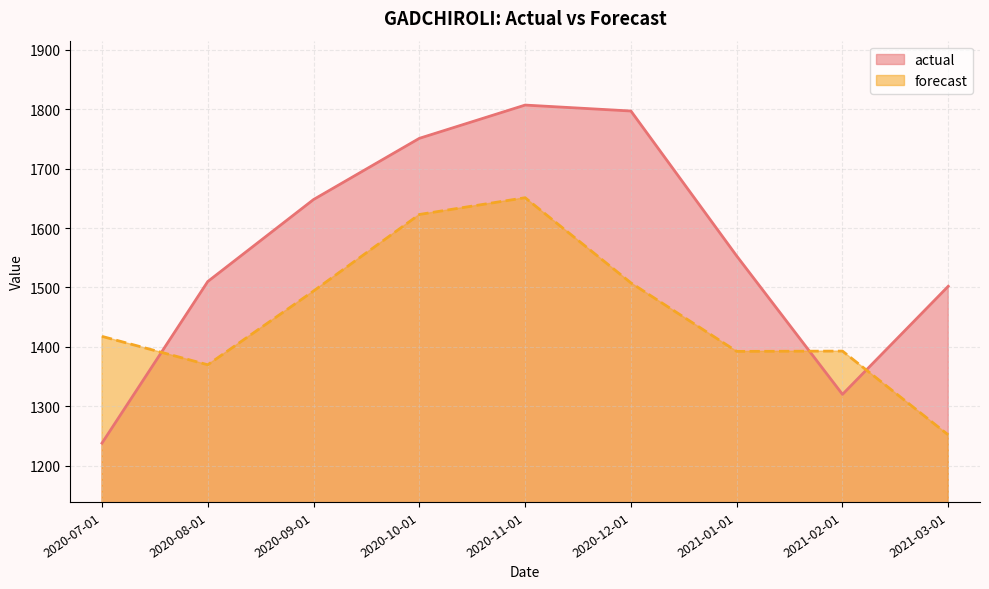

What is the sum of the forecast values at 2020-12-01 and 2021-03-01?

2759.5